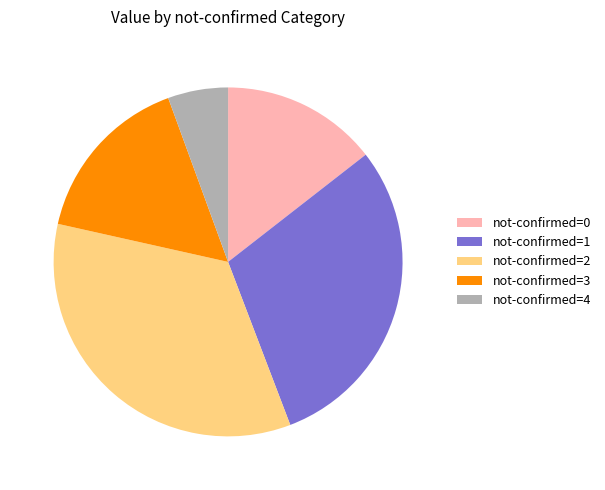

Is the sum of not-confirmed=2 and not-confirmed=1 greater than half?

Yes